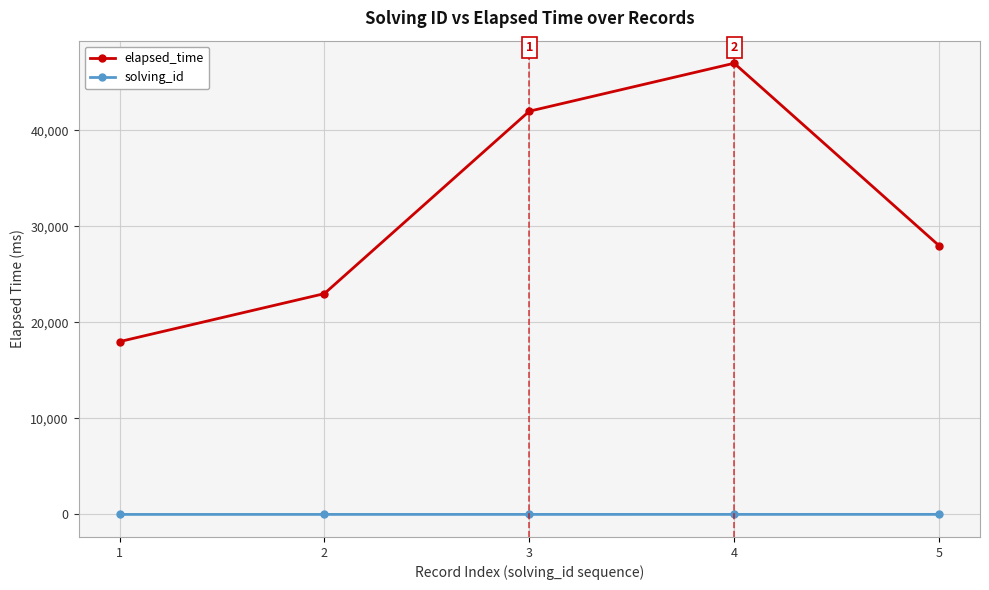

At which label does elapsed_time first exceed 28000?

3